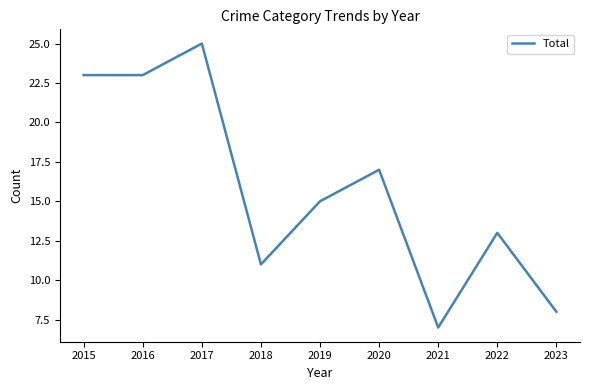

True or false: there are more than 1 points higher than both neighbors.

True